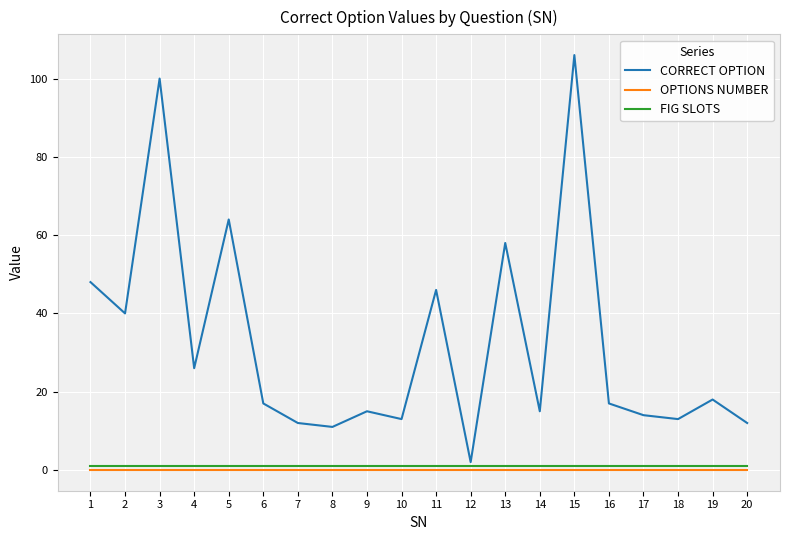

What is the sum of all CORRECT OPTION values?

647